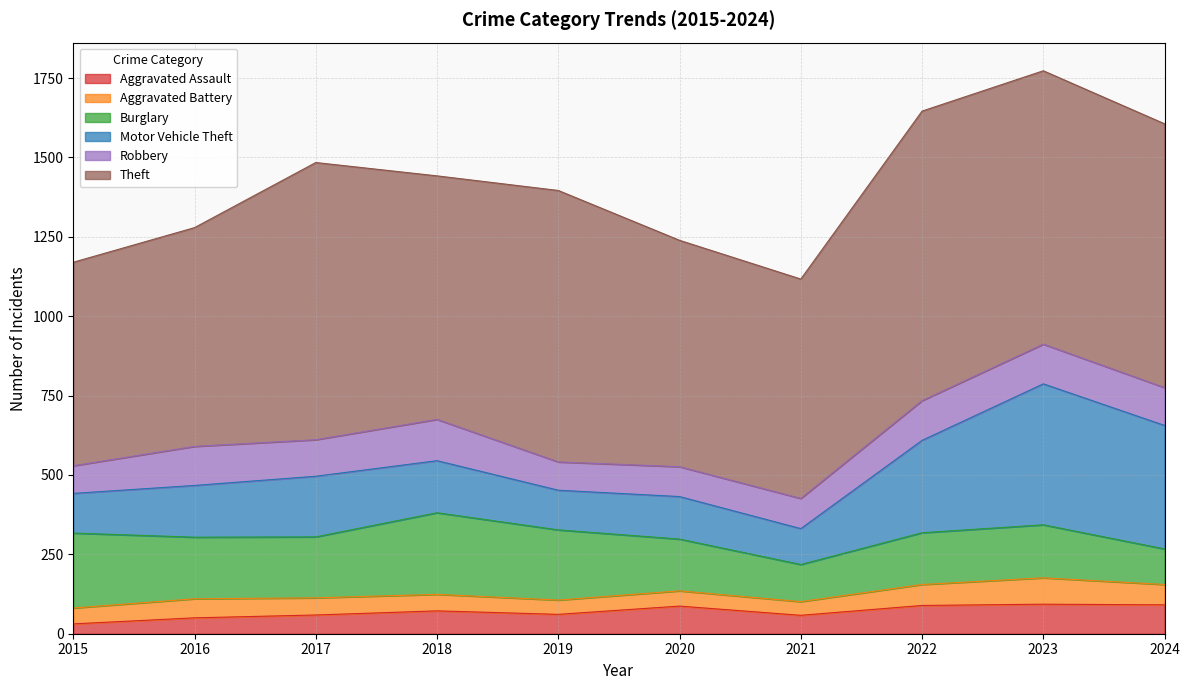

Reading left to right, transcribe all the data shown in this chart.

Aggravated Assault: 2015=31	2016=50	2017=59	2018=72	2019=61	2020=87	2021=58	2022=89	2023=93	2024=91
Aggravated Battery: 2015=50	2016=60	2017=54	2018=52	2019=45	2020=48	2021=43	2022=66	2023=83	2024=64
Burglary: 2015=236	2016=194	2017=192	2018=257	2019=221	2020=163	2021=117	2022=163	2023=167	2024=112
Motor Vehicle Theft: 2015=125	2016=163	2017=191	2018=164	2019=125	2020=134	2021=113	2022=291	2023=444	2024=389
Robbery: 2015=87	2016=123	2017=115	2018=130	2019=89	2020=94	2021=95	2022=125	2023=125	2024=119
Theft: 2015=641	2016=689	2017=873	2018=767	2019=855	2020=713	2021=691	2022=912	2023=861	2024=831